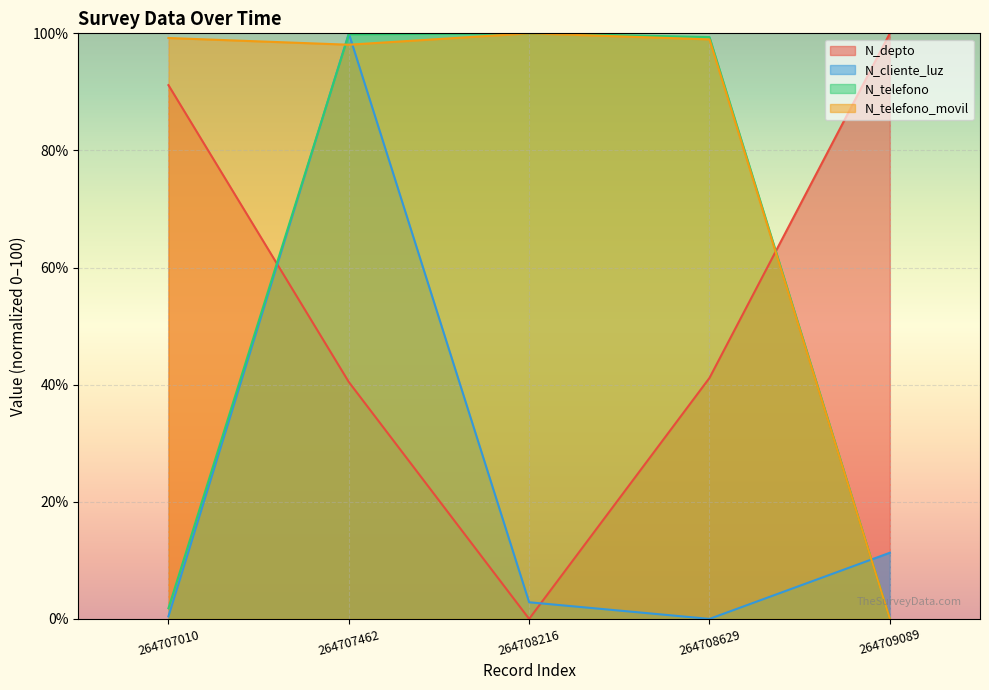

How many times do N_depto and N_telefono_movil cross each other?

1